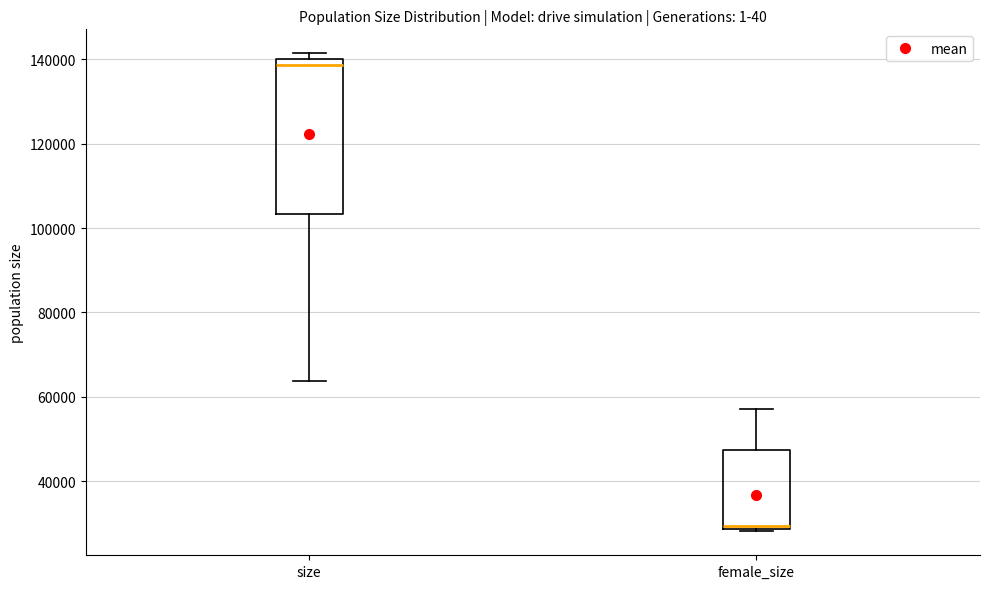

Reading left to right, read every box against the y-axis: the position of its median line, the range the box covers, and the ends of its whiskers. The values are not printed on the chart, so give them approximately, as read against the axis.

size: median 138000, box 104000 to 140000, whiskers 64000 to 142000
female_size: median 30000, box 28000 to 48000, whiskers 28000 to 58000